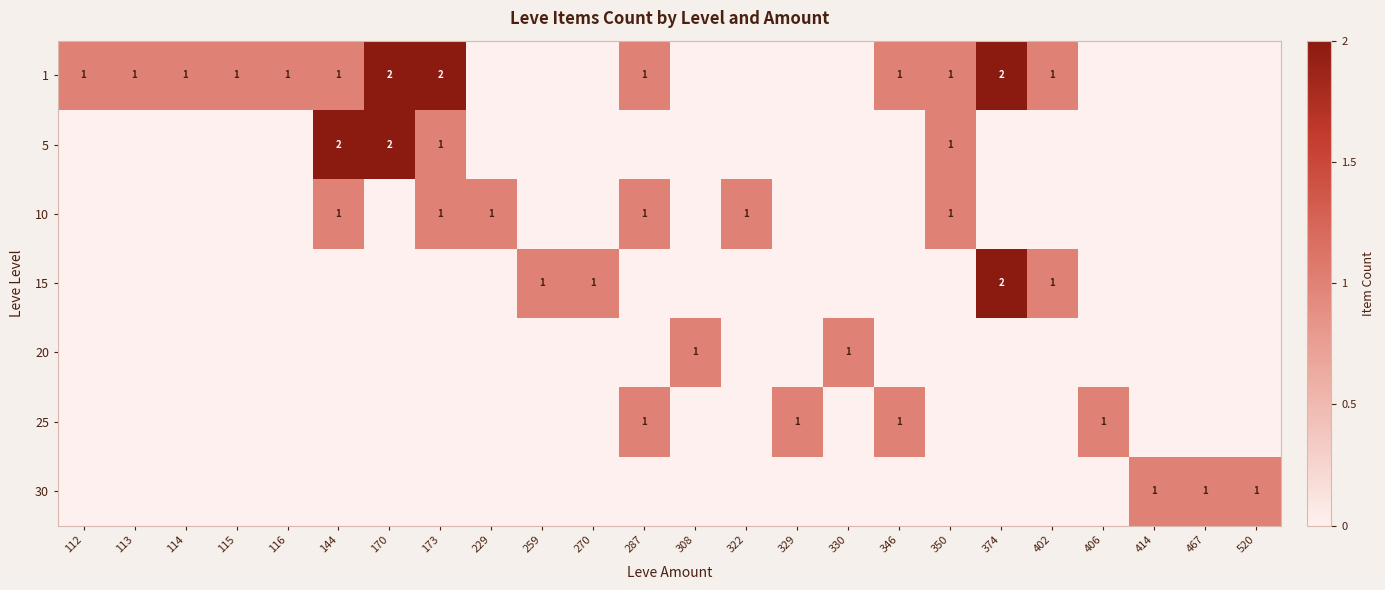

Is it true that 15 equals 2 at 374?

True